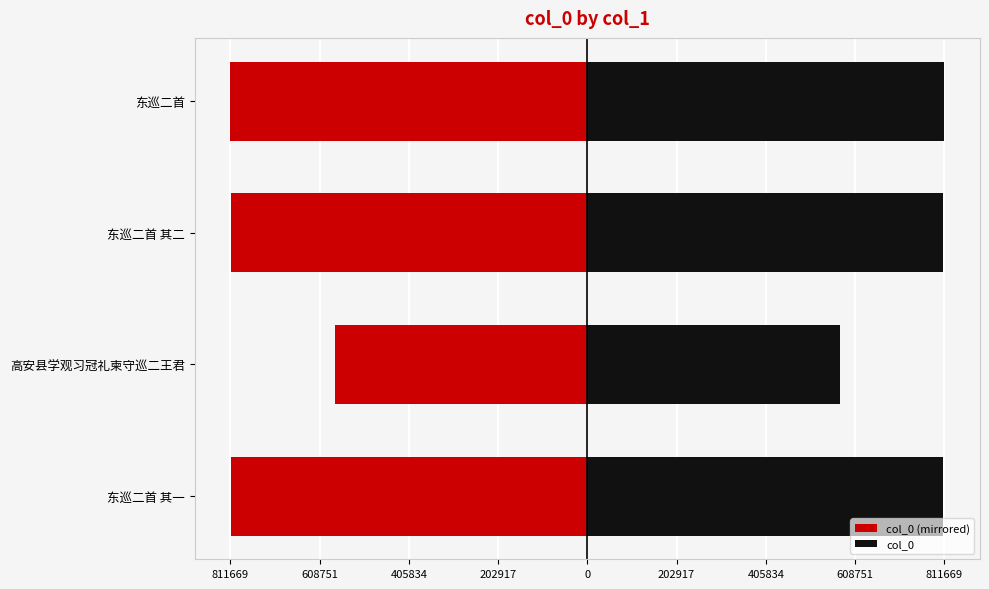

Are the bars grouped side by side (vs. stacked)?

Yes